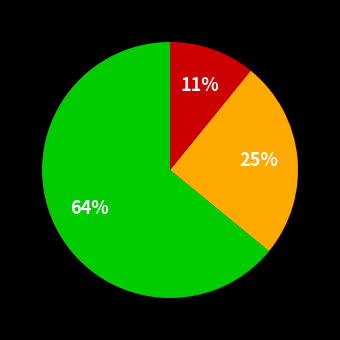

To the nearest percent, what is the difference between the largest and smallest slice percentages?

53%